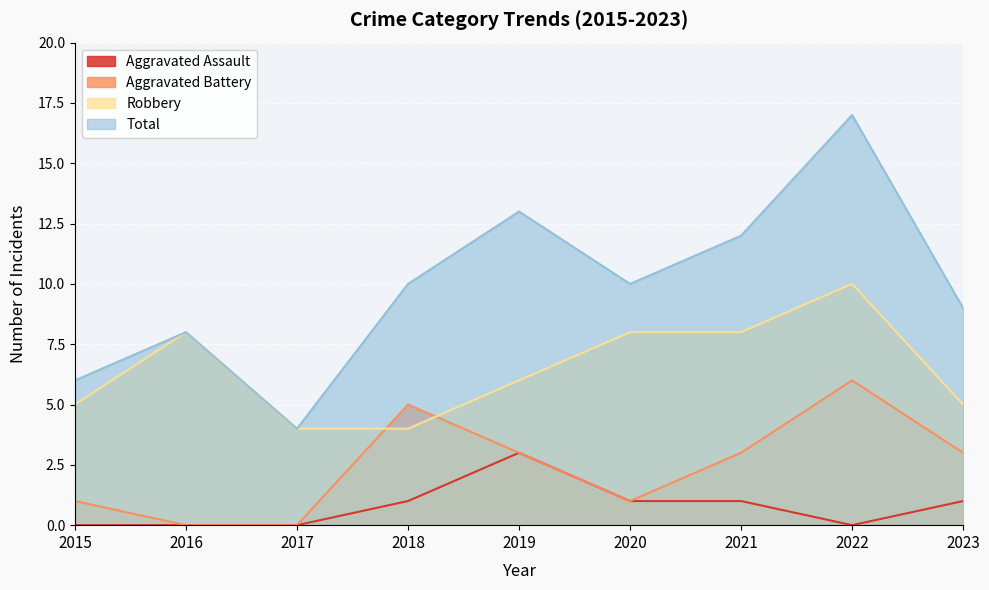

Reading left to right, what are all the values shown in this chart?

Aggravated Assault: 2015=0	2016=0	2017=0	2018=1	2019=3	2020=1	2021=1	2022=0	2023=1
Aggravated Battery: 2015=1	2016=0	2017=0	2018=5	2019=3	2020=1	2021=3	2022=6	2023=3
Robbery: 2015=5	2016=8	2017=4	2018=4	2019=6	2020=8	2021=8	2022=10	2023=5
Total: 2015=6	2016=8	2017=4	2018=10	2019=13	2020=10	2021=12	2022=17	2023=9